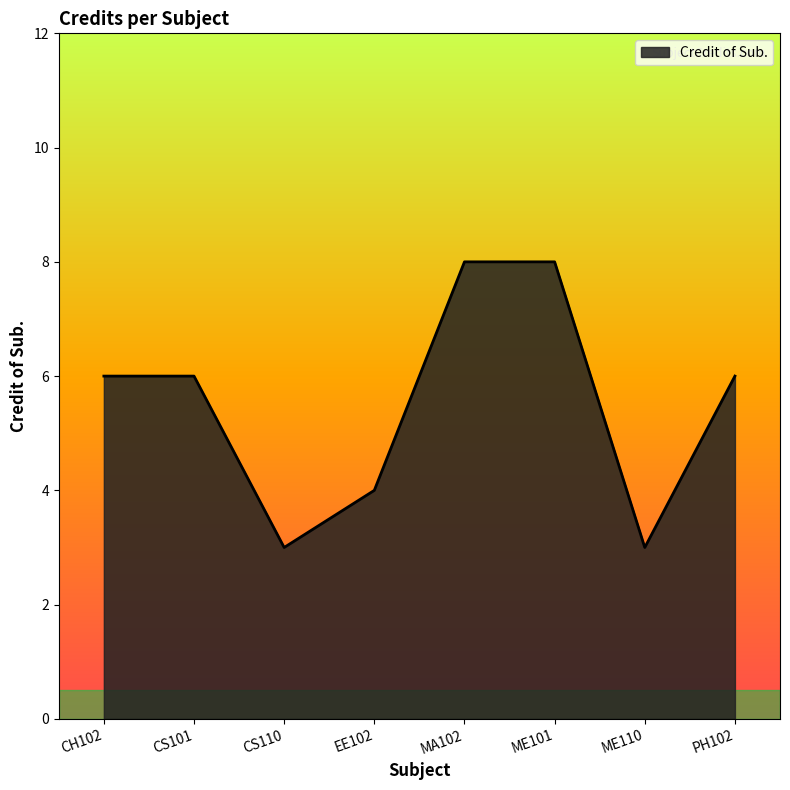

True or false: the data has more than 2 interior local peaks.

False